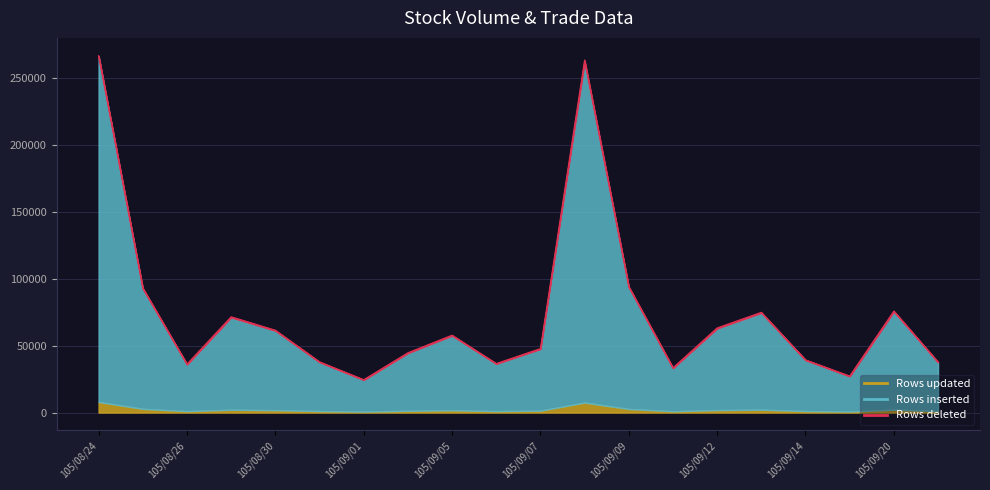

At which category does Rows inserted reach its first local valley?

105/08/26